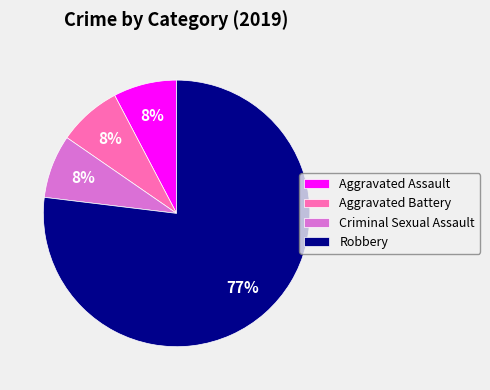

True or false: Aggravated Assault accounts for 8% of the total.

True